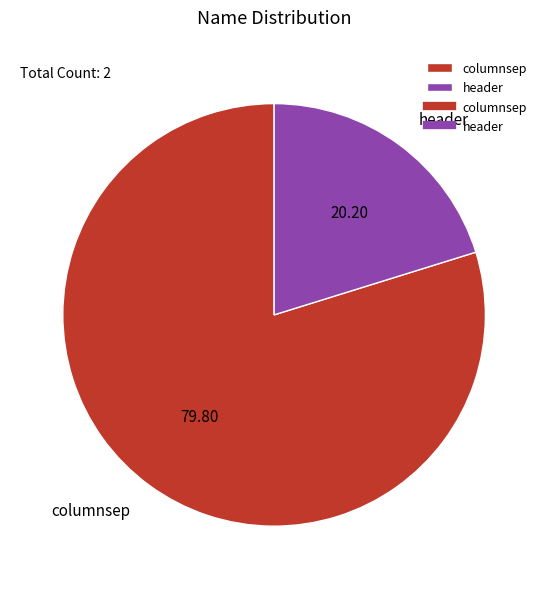

Do header and columnsep together represent more than half of the pie?

Yes